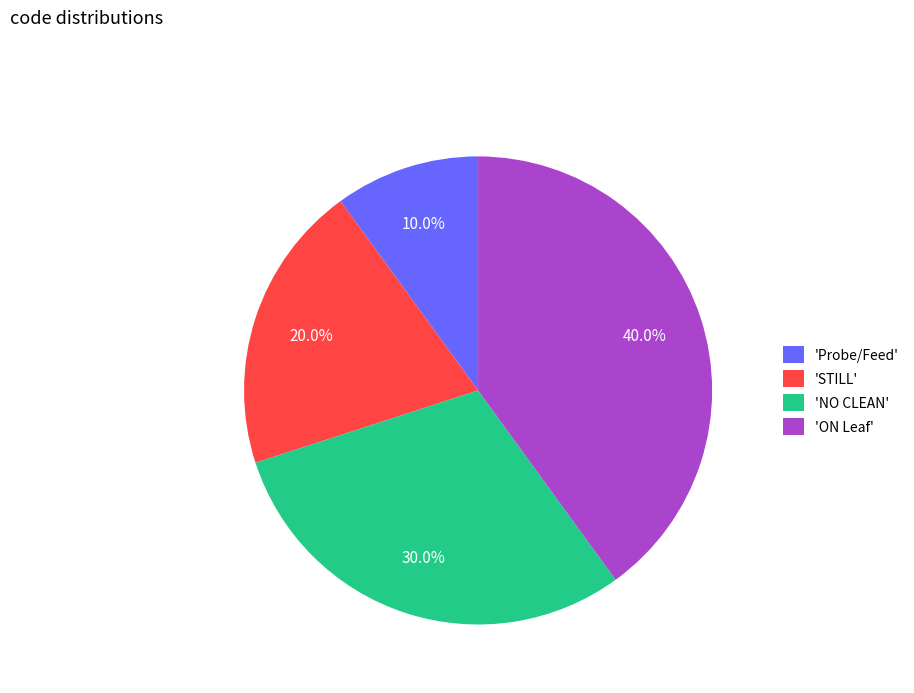

Which slice is the smallest?

'Probe/Feed'